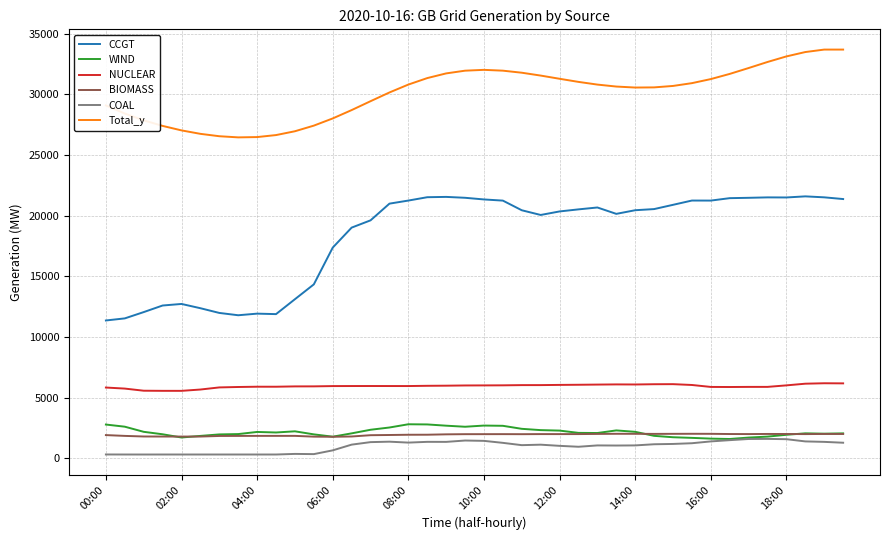

True or false: WIND and NUCLEAR cross at least once.

False